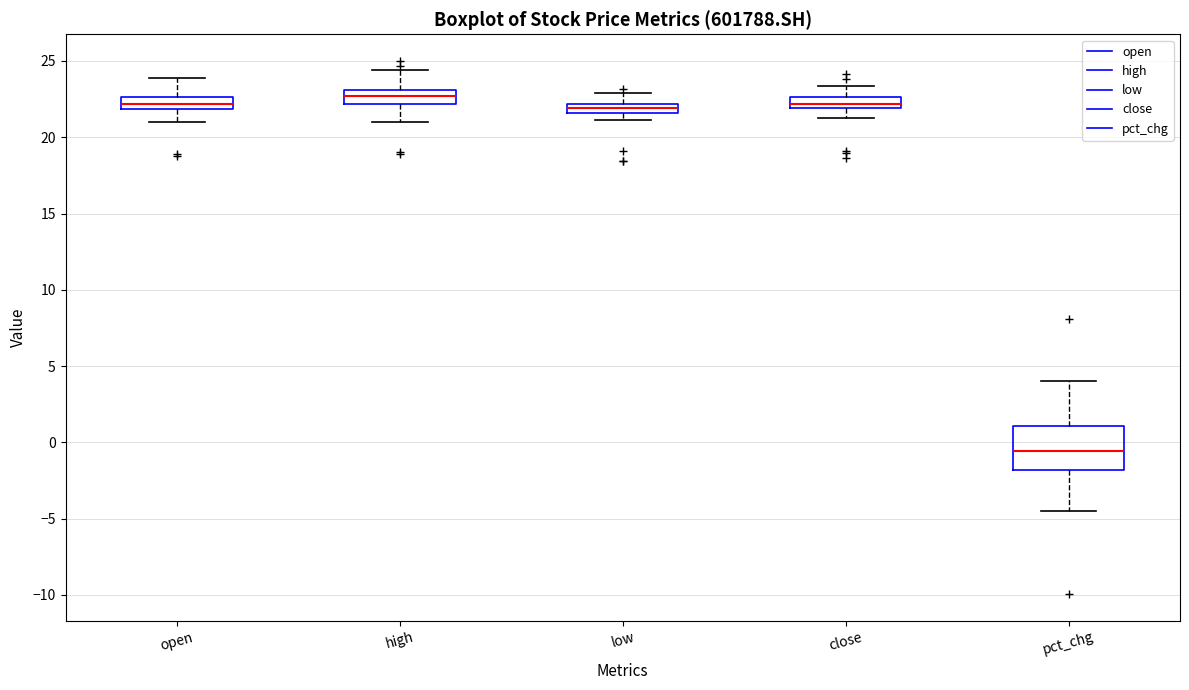

Comparing the boxes themselves (not the whiskers), which one is the tallest?

pct_chg